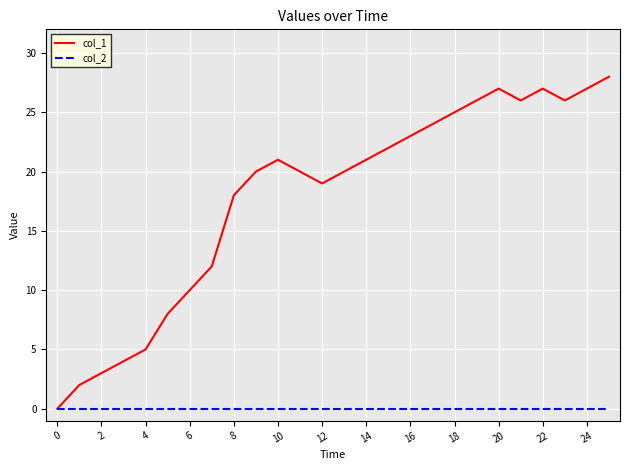

What is the difference between the maximum and second lowest values in the col_1 series?

26